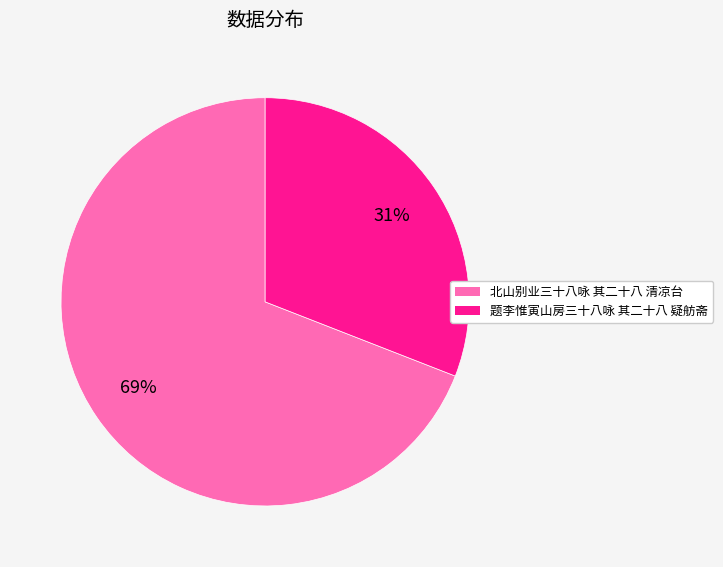

To the nearest percent, what is the average slice percentage?

50%